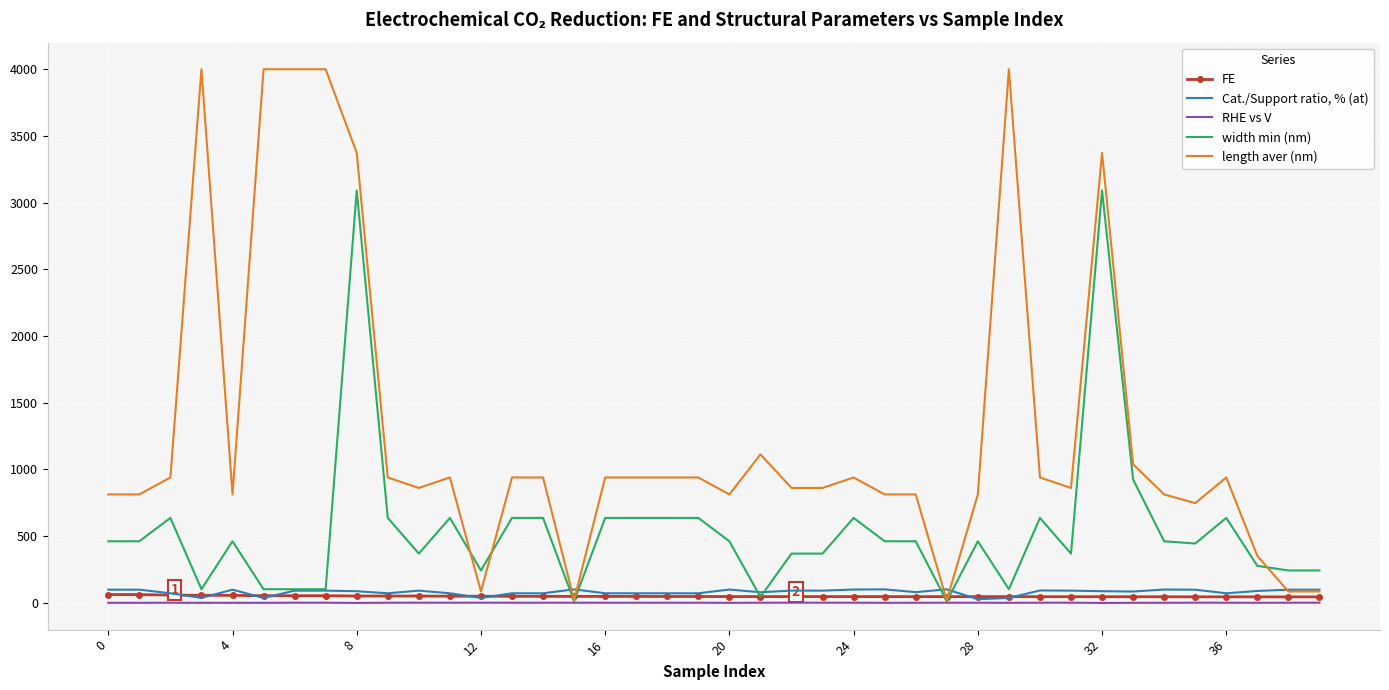

What is the sum of all length aver (nm) values?

51453.5